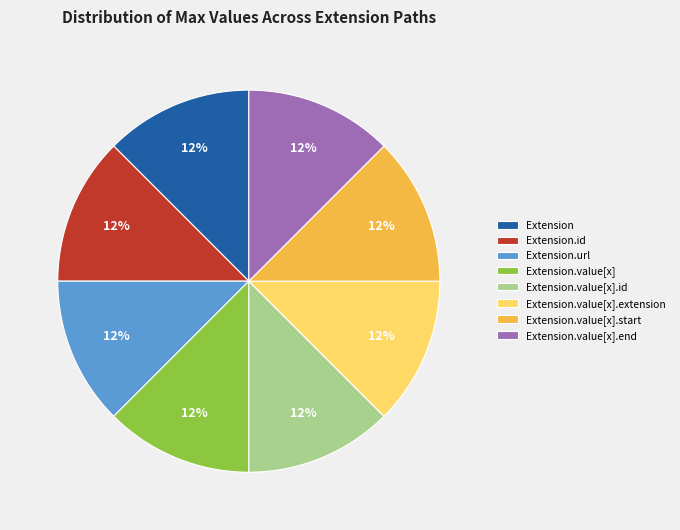

Is the sum of Extension and Extension.value[x].end greater than half?

No